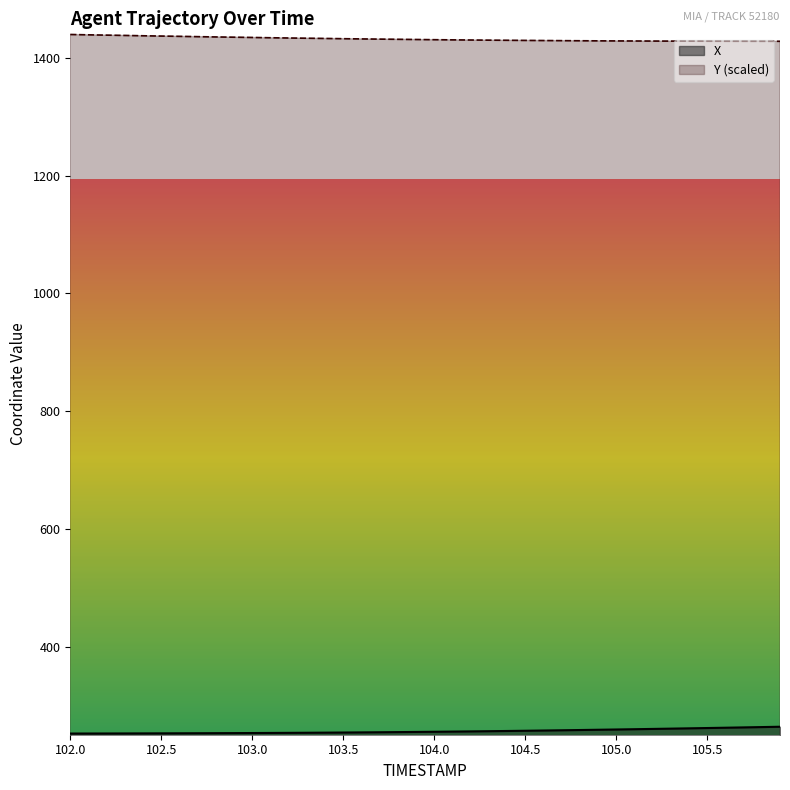

True or false: X has more than 2 interior local peaks.

False